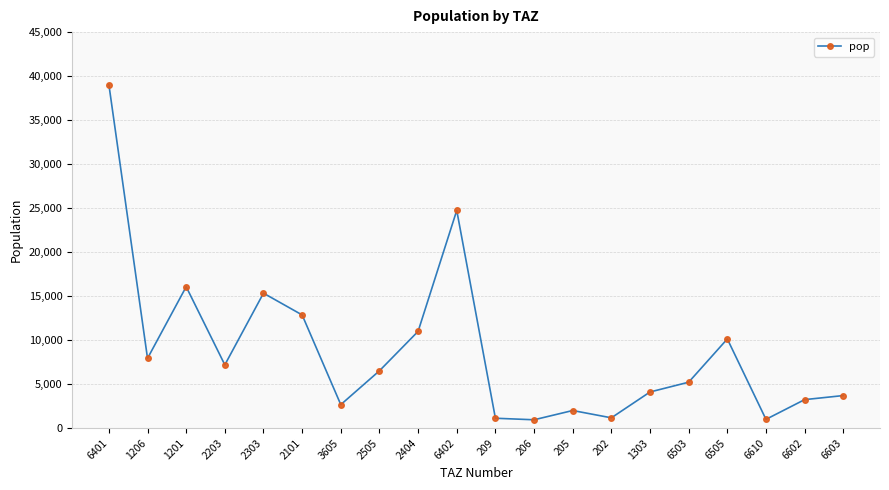

The chart shows a value of 5598.4 at 6402. True or false?

False